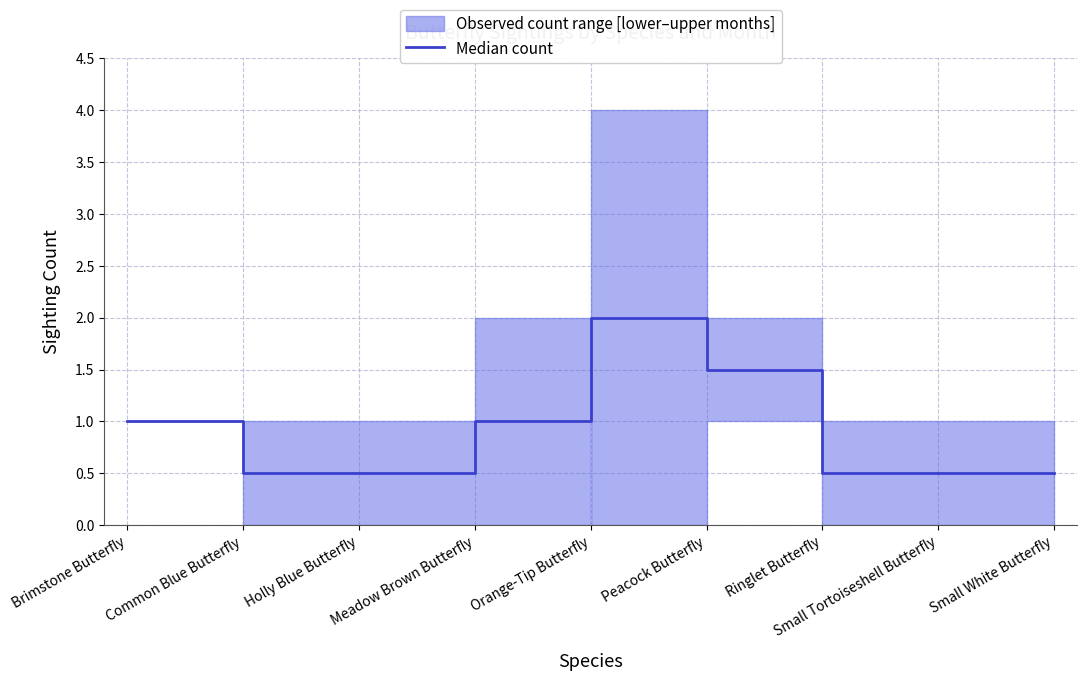

True or false: there are more than 1 points higher than both neighbors.

False